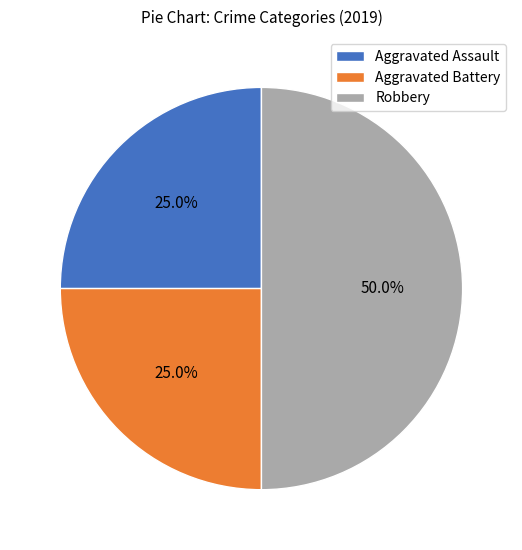

To the nearest percent, what is the difference between the Robbery and Aggravated Assault slice percentages?

25%